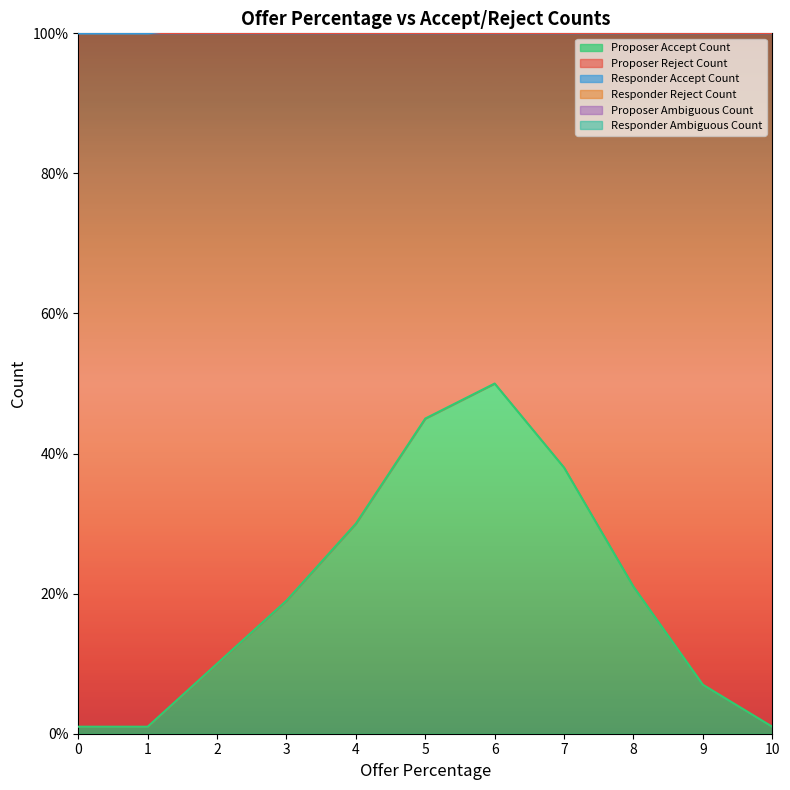

Where is Proposer Reject Count nearest to the value 74?

4